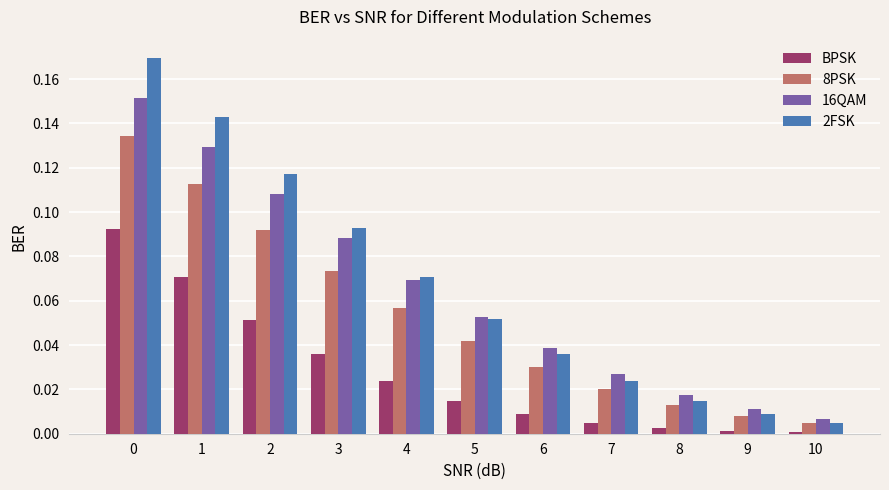

Is it true that 8PSK equals 0.0 at 7?

True